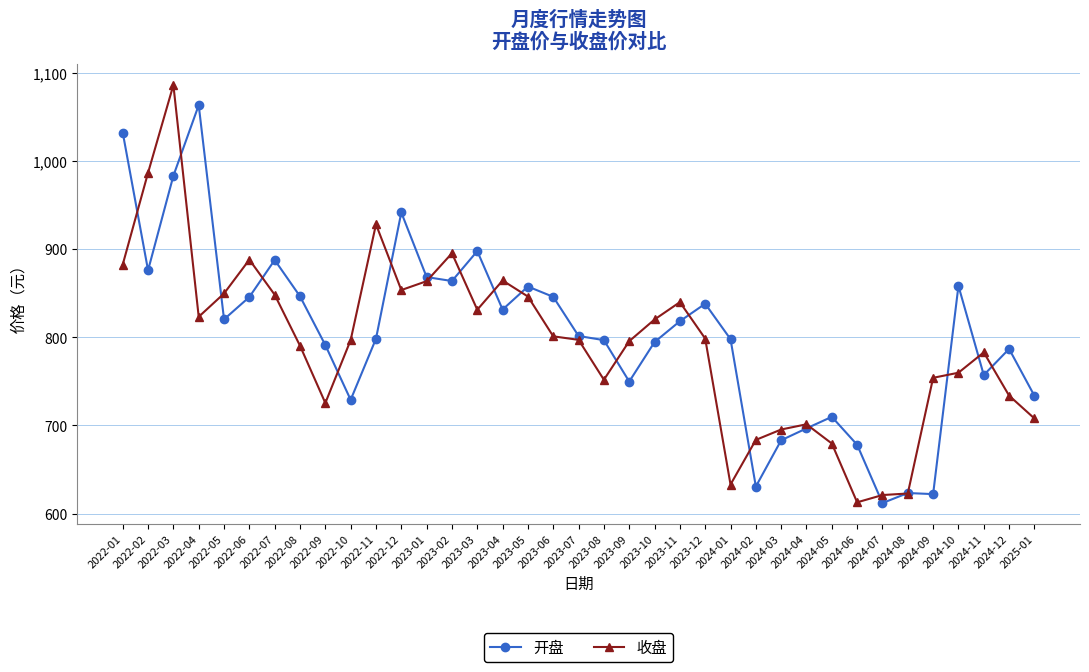

How many values in the 开盘 series exceed 801?

19